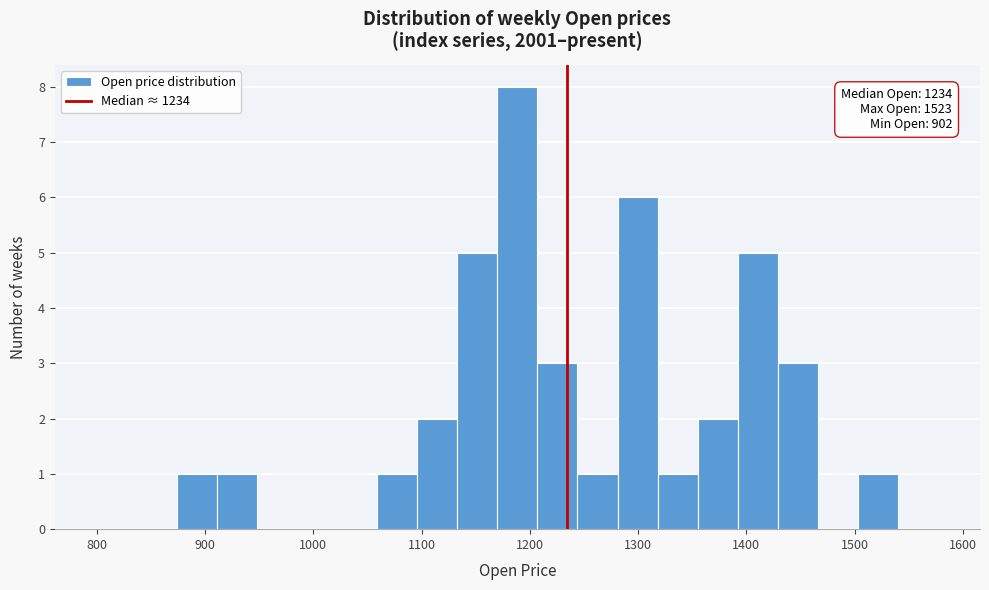

Read against the x-axis, roughly where is the centre of the tallest bar?

1190